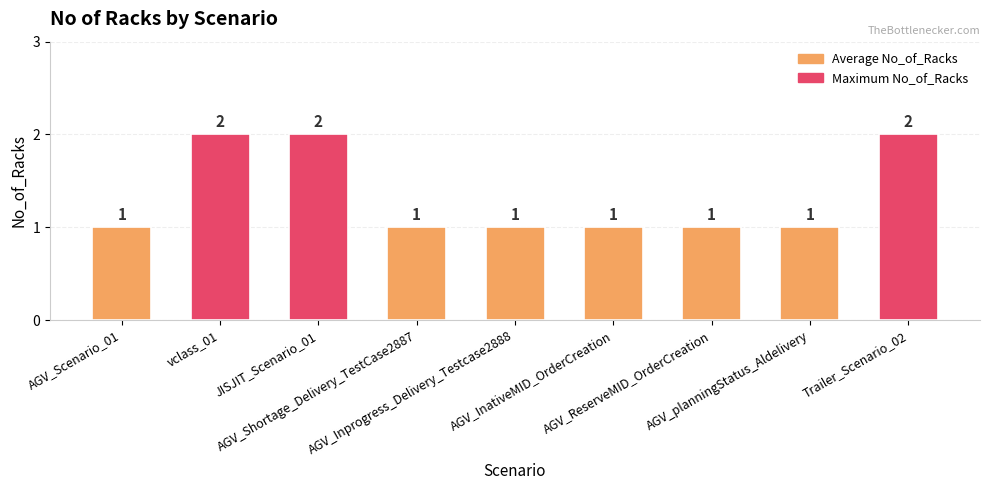

How many distinct data groups are displayed?

1